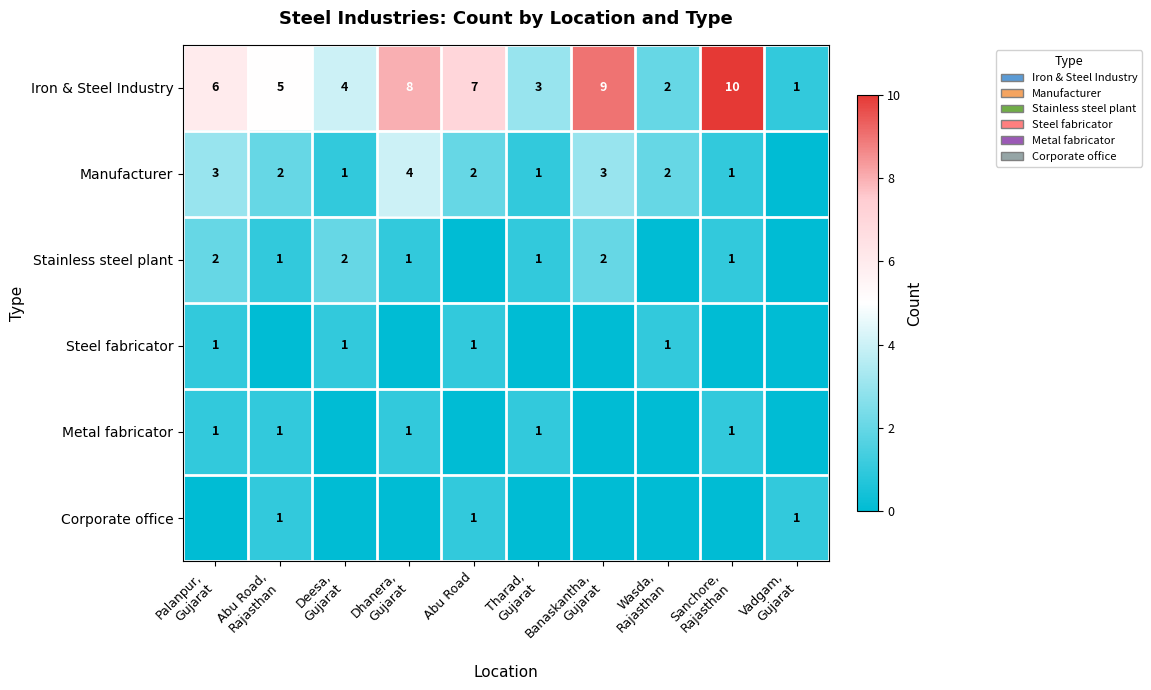

What is the difference between the maximum and minimum values in the Iron & Steel Industry series?

9